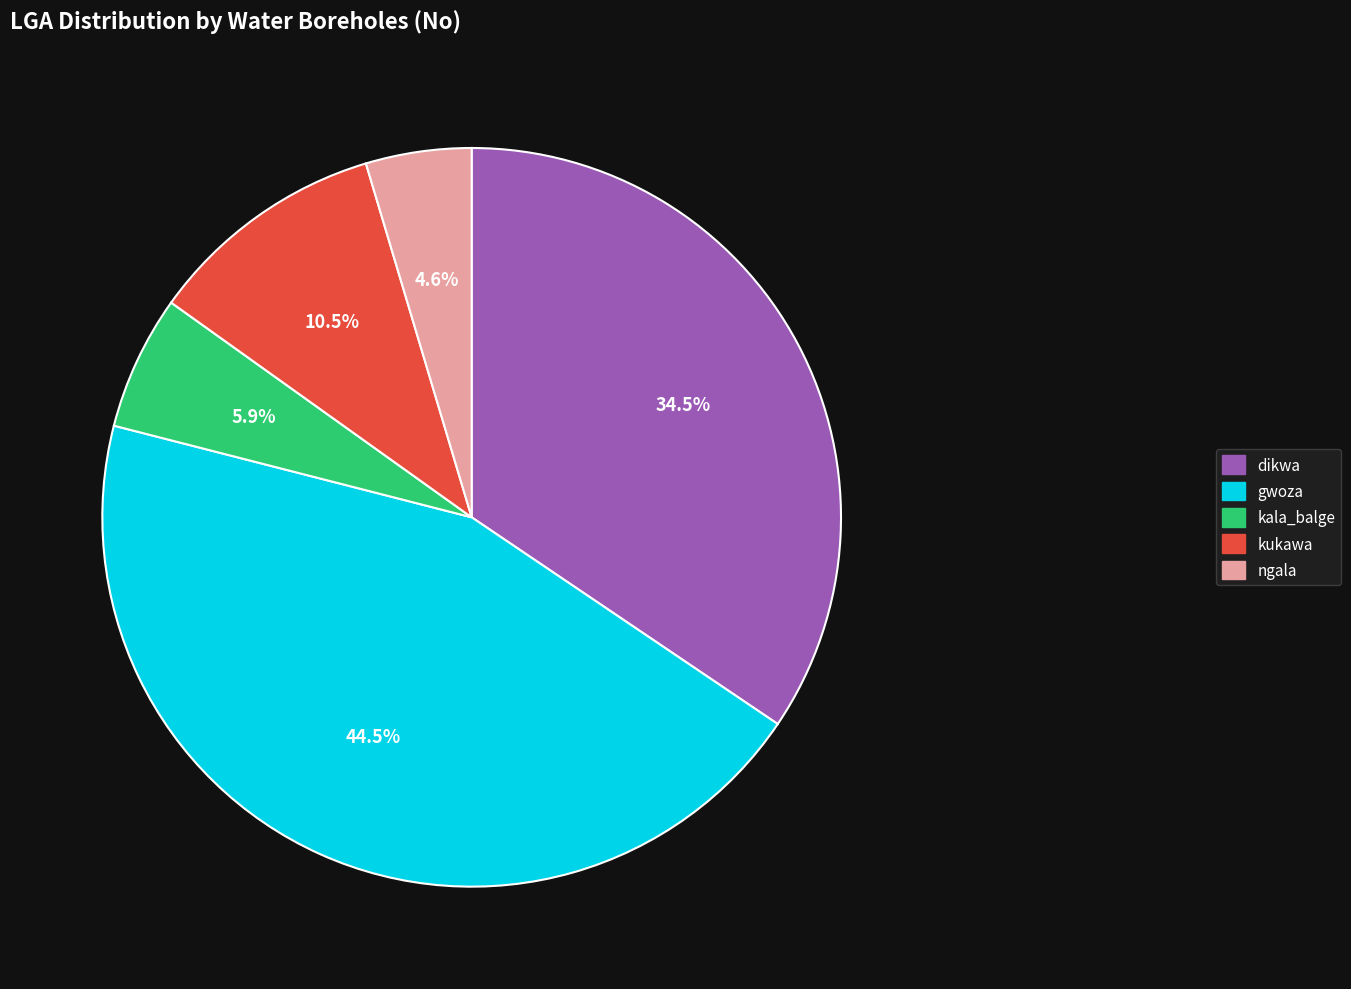

To the nearest percent, what is the average slice percentage?

20%